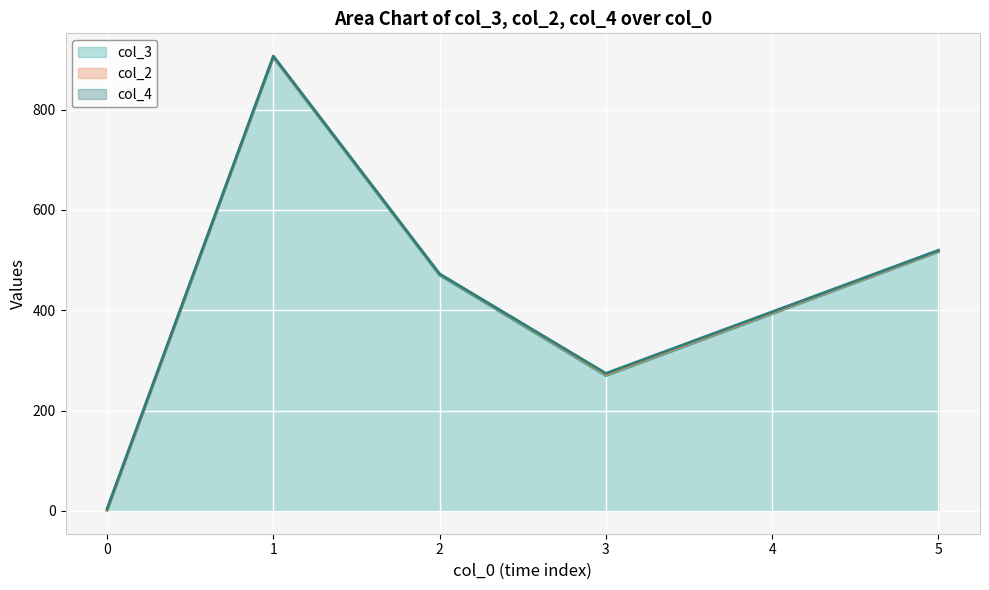

How many interior local valleys does the col_4 (line) series have?

1